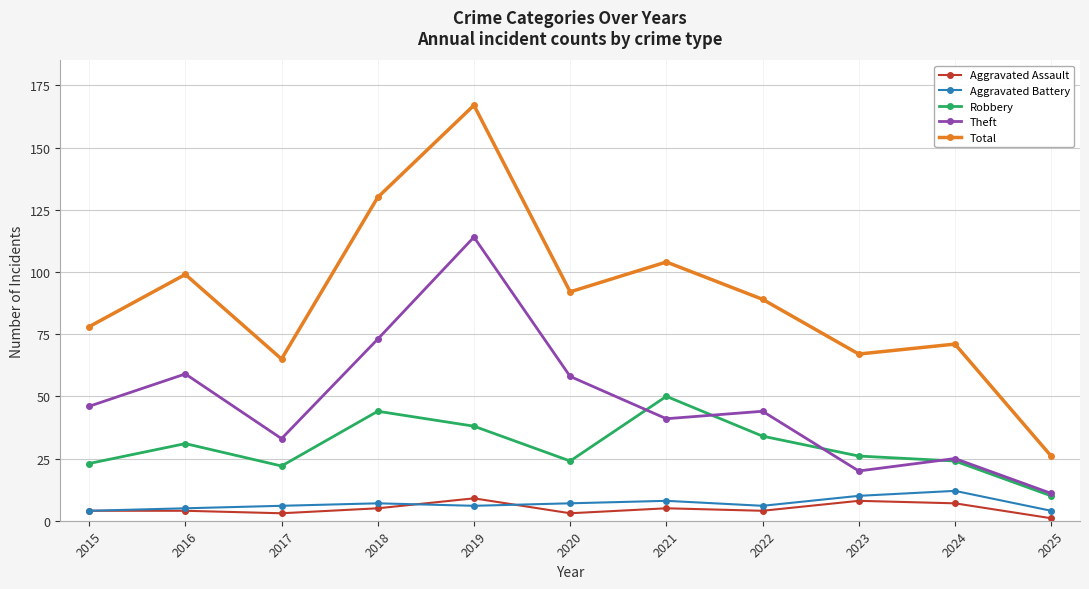

At which category does Theft reach its first local valley?

2017